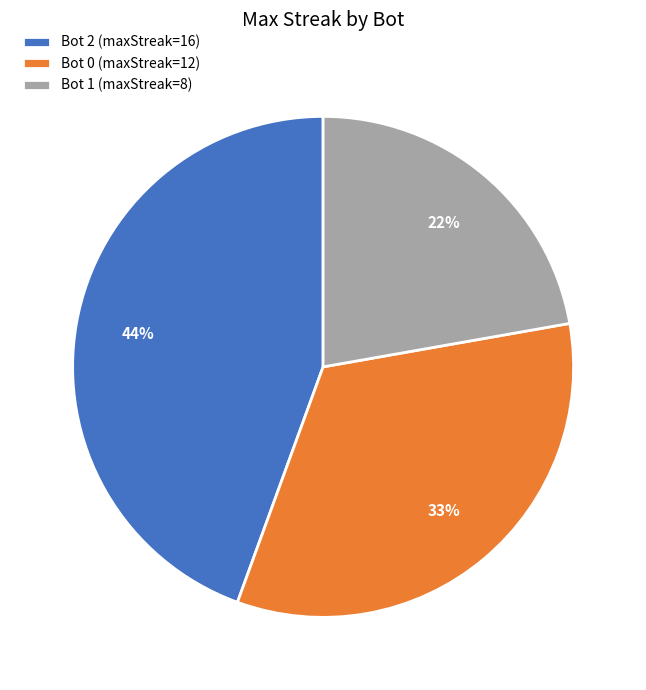

Rank the categories by value from highest to lowest.

Bot 2, Bot 0, Bot 1